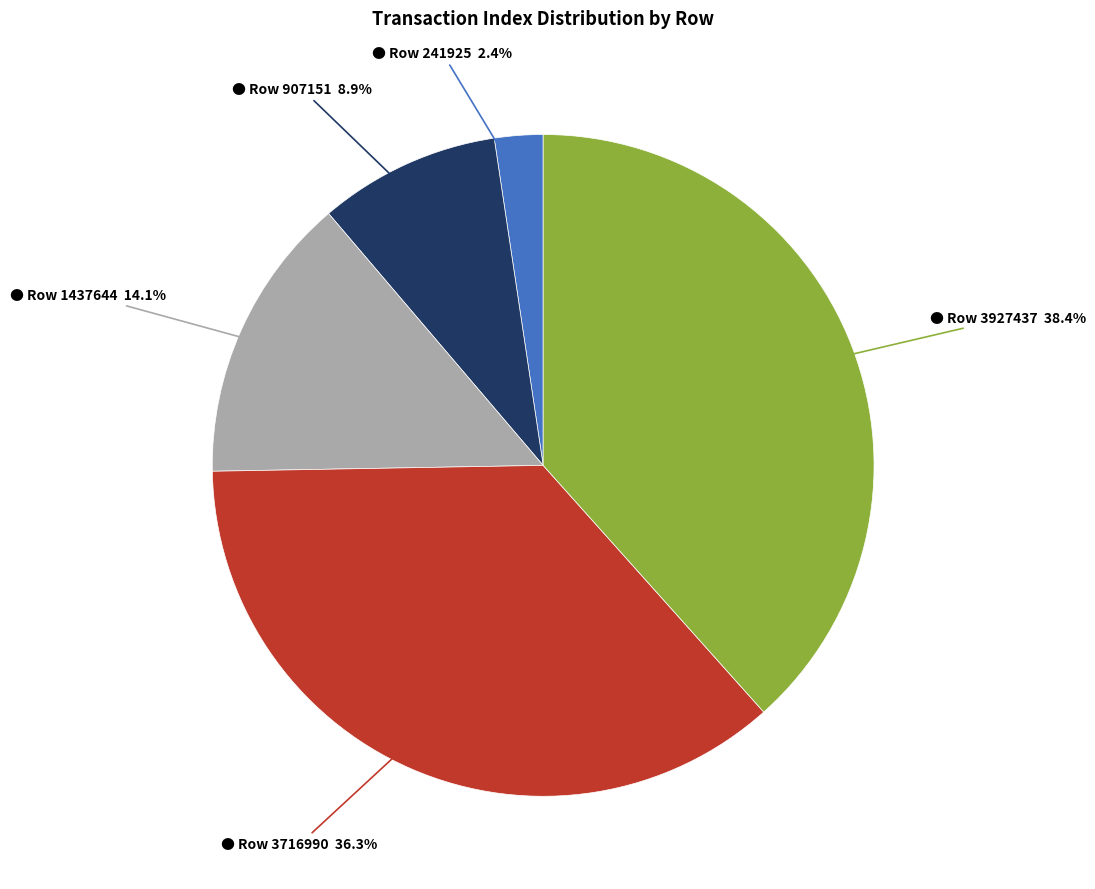

Is there a majority slice in this chart?

No